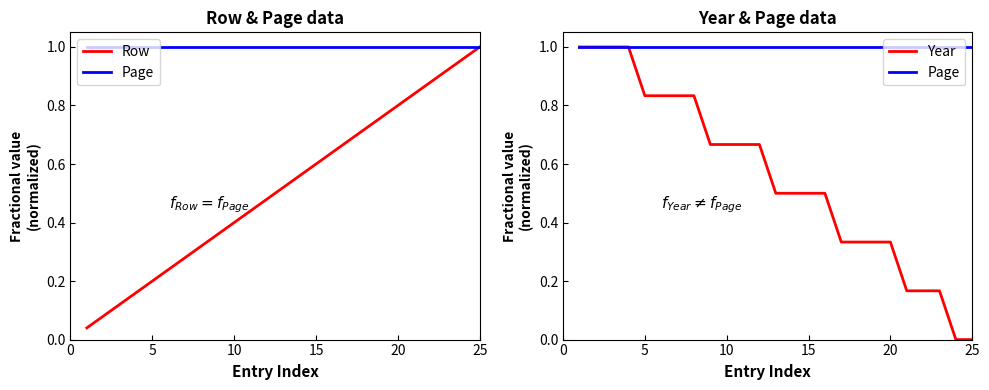

What are all the series names shown in the legend?

Row, Page, Year